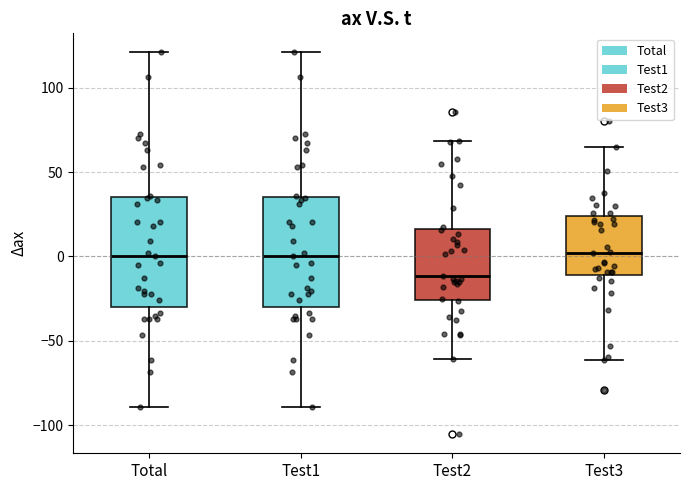

Reading left to right, transcribe this box plot: for each box, give where its median line is, the range the box spans, and where its two whiskers end, as read against the y-axis. The values are not printed on the chart, so give them approximately, as read against the axis.

Total: median 0, box -30 to 35, whiskers -90 to 120
Test1: median 0, box -30 to 35, whiskers -90 to 120
Test2: median -10, box -25 to 15, whiskers -60 to 70
Test3: median 0, box -10 to 25, whiskers -60 to 65